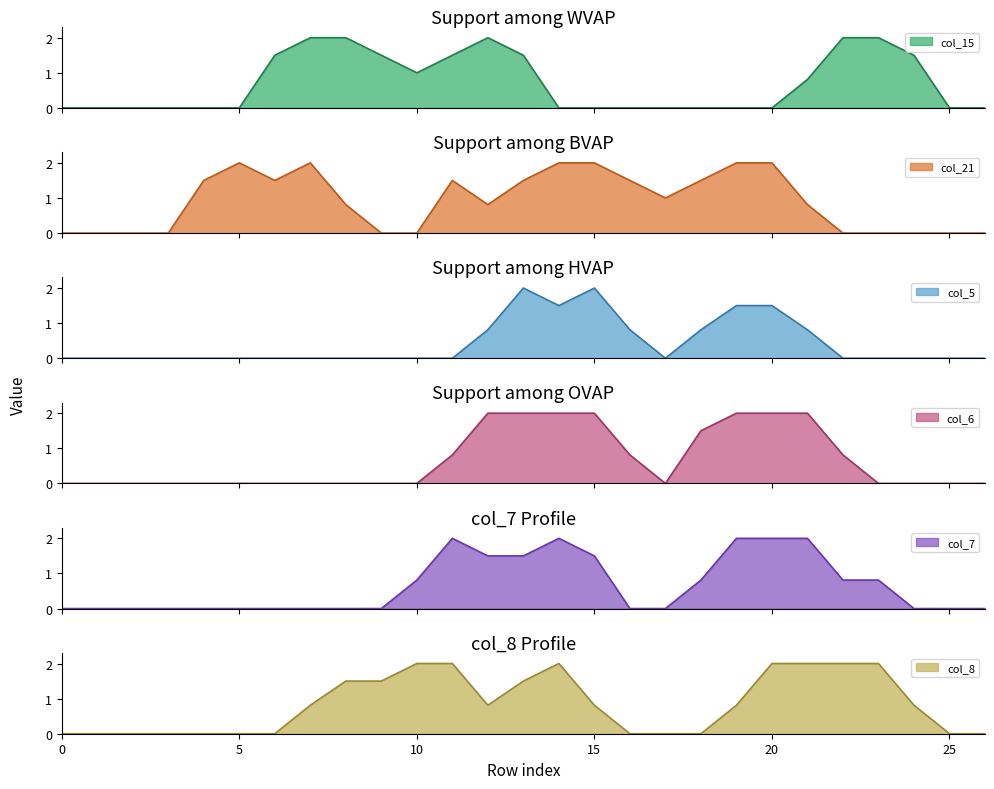

What is the value of the col_7 point at the 14th from the left?

1.5